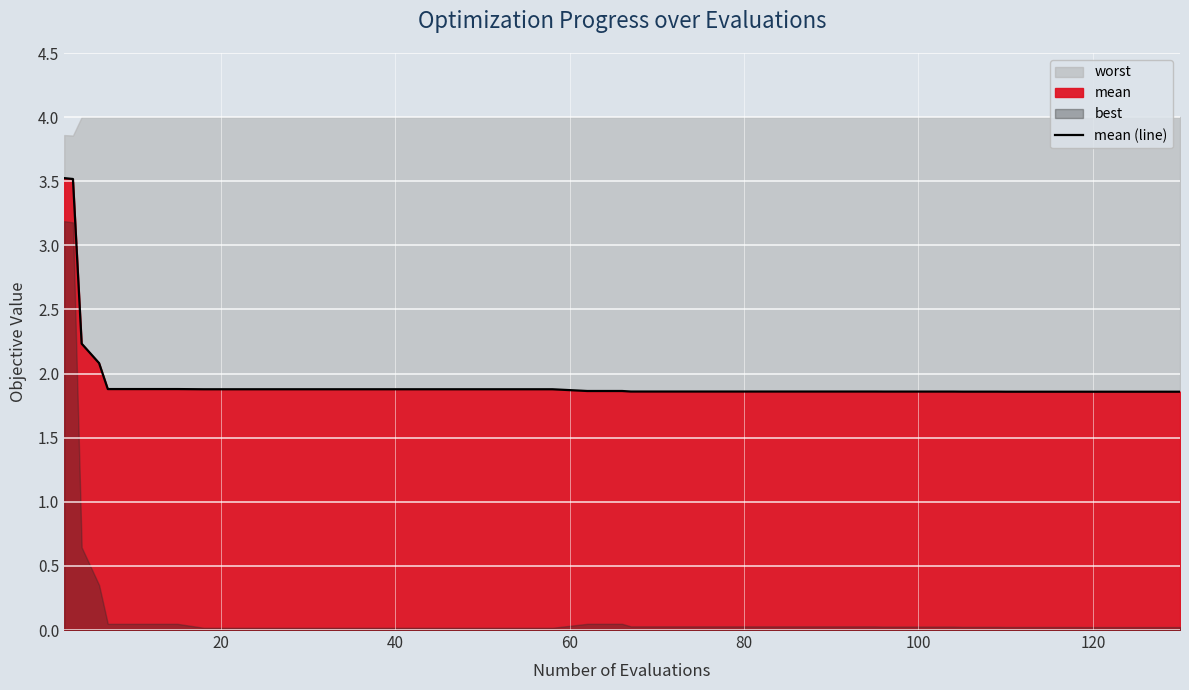

What is the highest value of the mean (line) series?

3.5